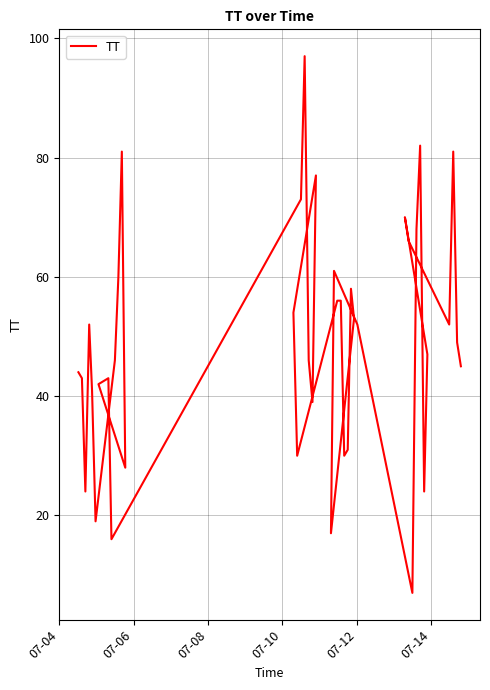

What position from the left is 07-08?

3